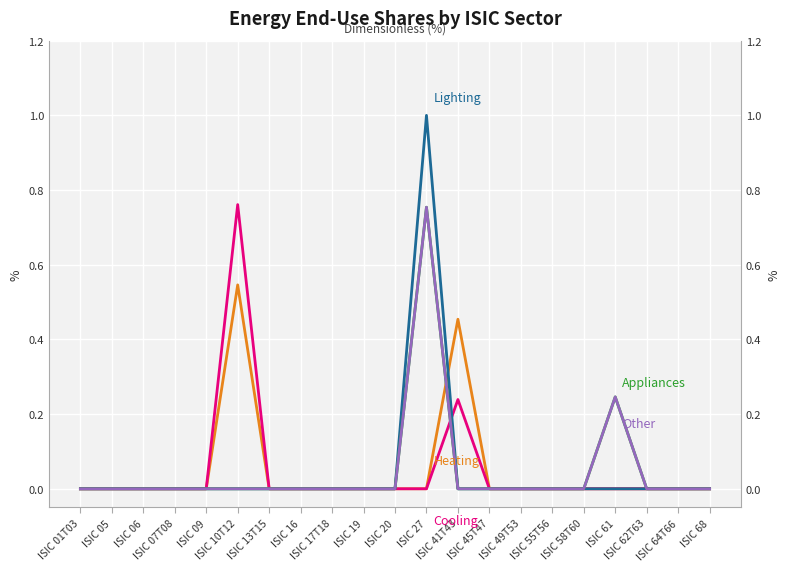

What is the label of the 12th point from the left?

ISIC 27